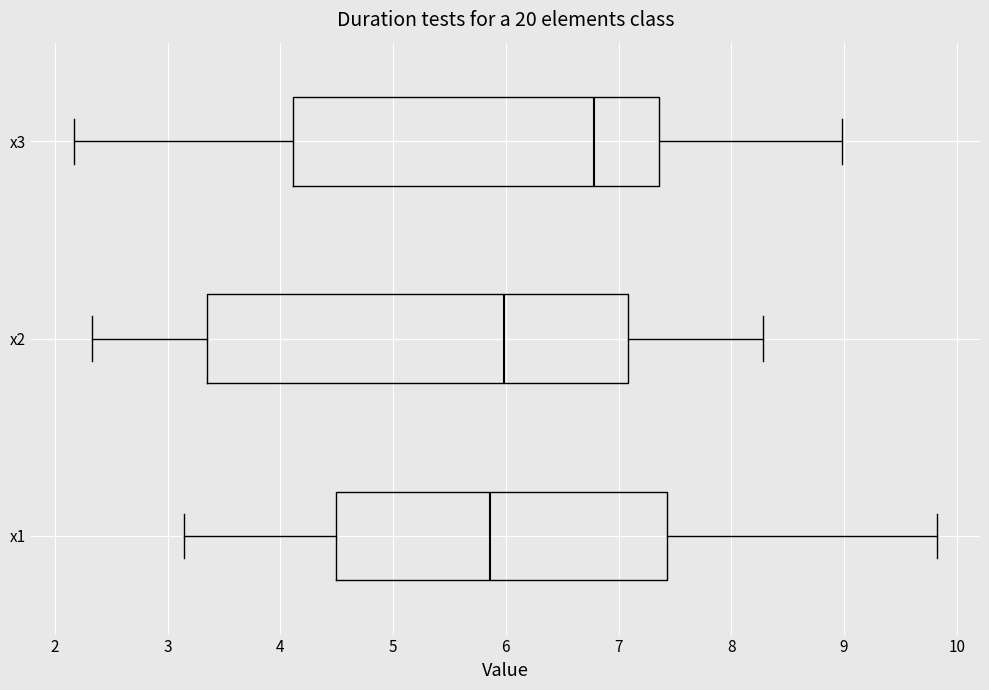

Which box is the widest, from its left edge to its right edge?

x2